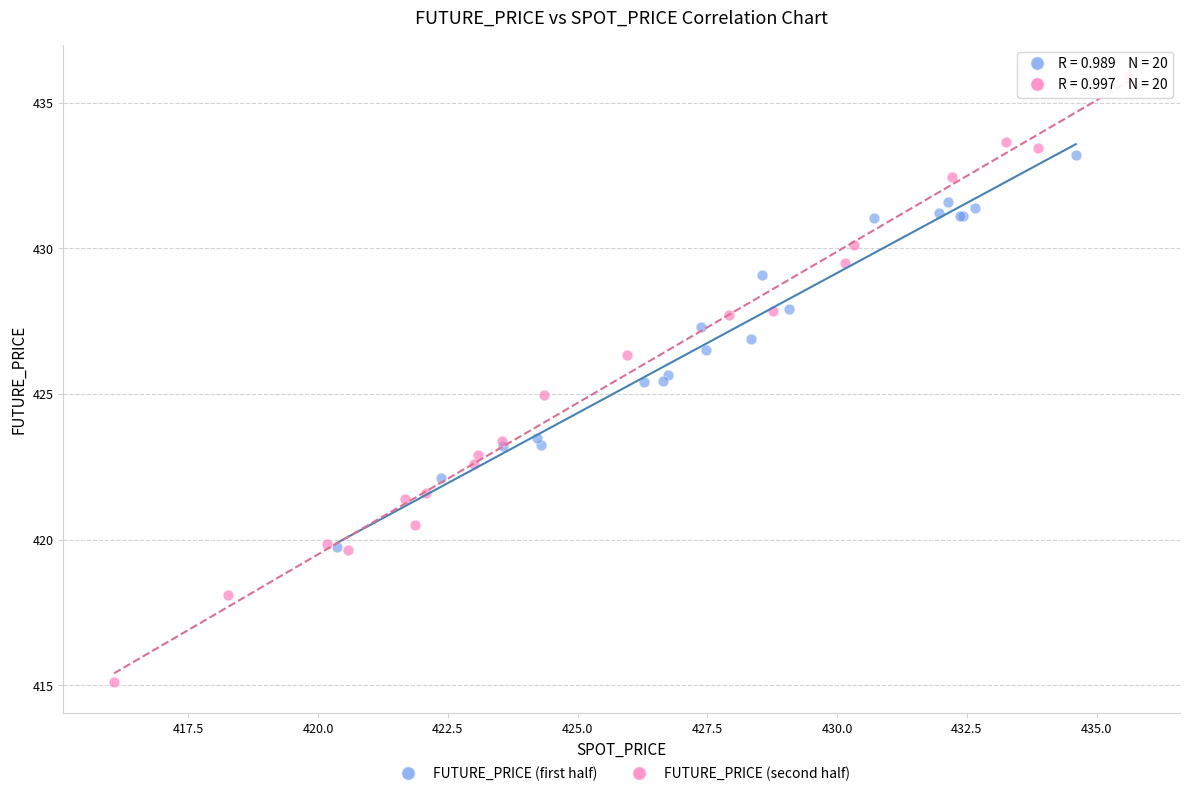

Which series has the largest Y range (max minus min)?

FUTURE_PRICE (second half)